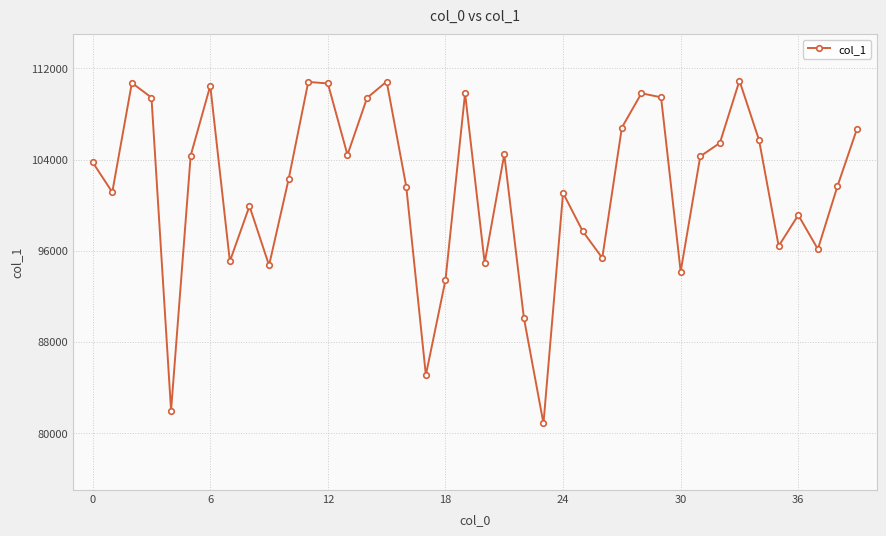

How many data points are less than 103757?

20